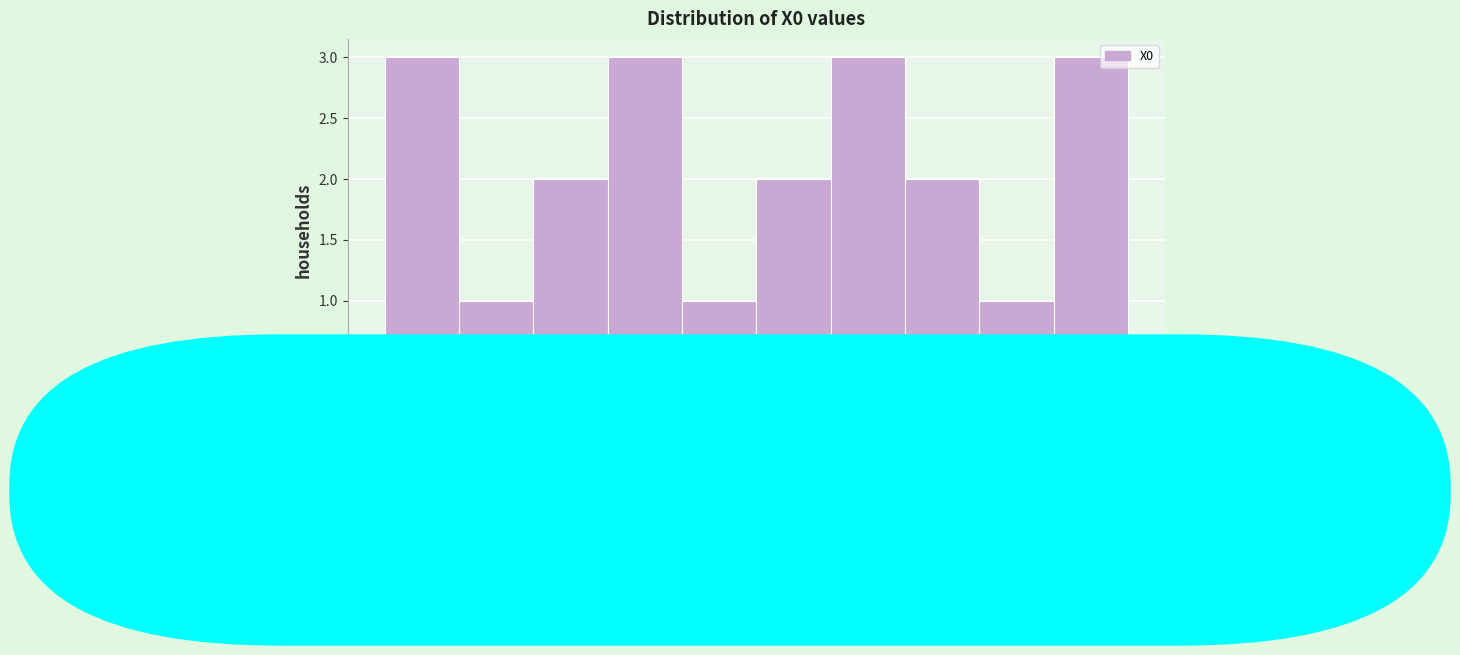

Reading left to right, list every bar in this chart as the range it spans on the x-axis followed by its height. Neither the bar edges nor the heights are printed on the chart, so give them approximately, as read against the axes.

0.00 to 0.35: 3
0.35 to 0.70: 1
0.70 to 1.00: 2
1.00 to 1.35: 3
1.35 to 1.70: 1
1.70 to 2.05: 2
2.05 to 2.35: 3
2.35 to 2.70: 2
2.70 to 3.05: 1
3.05 to 3.40: 3